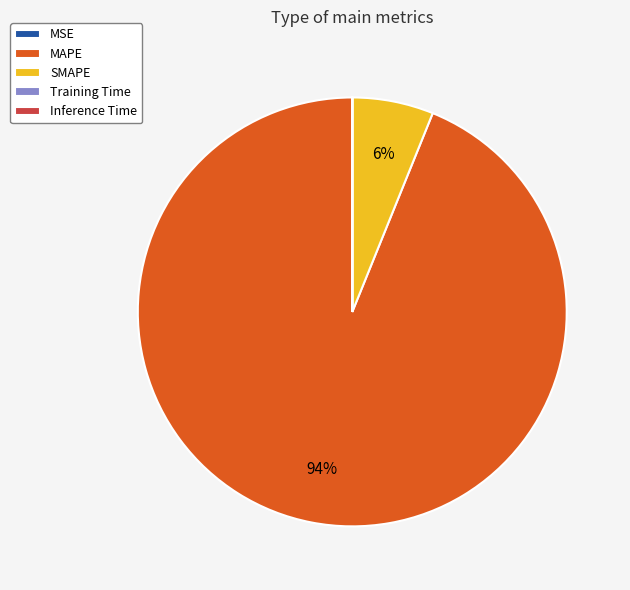

Is it true that SMAPE is 1% of the pie?

False